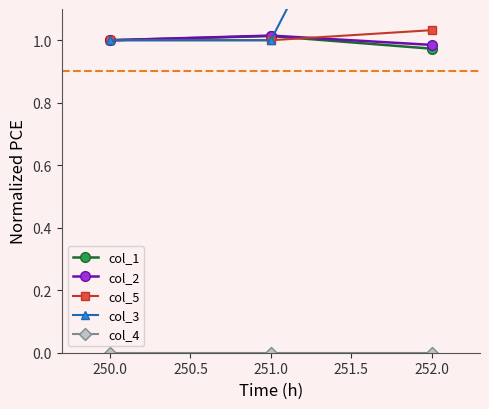

At which label does col_1 reach its minimum?

252.0